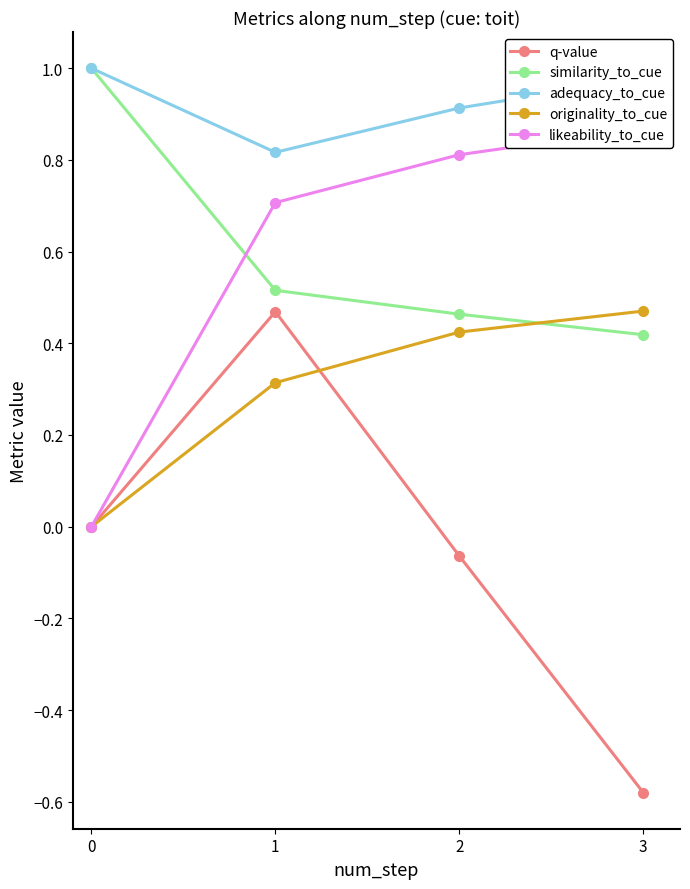

What is the total value across all series at 0?

2.0